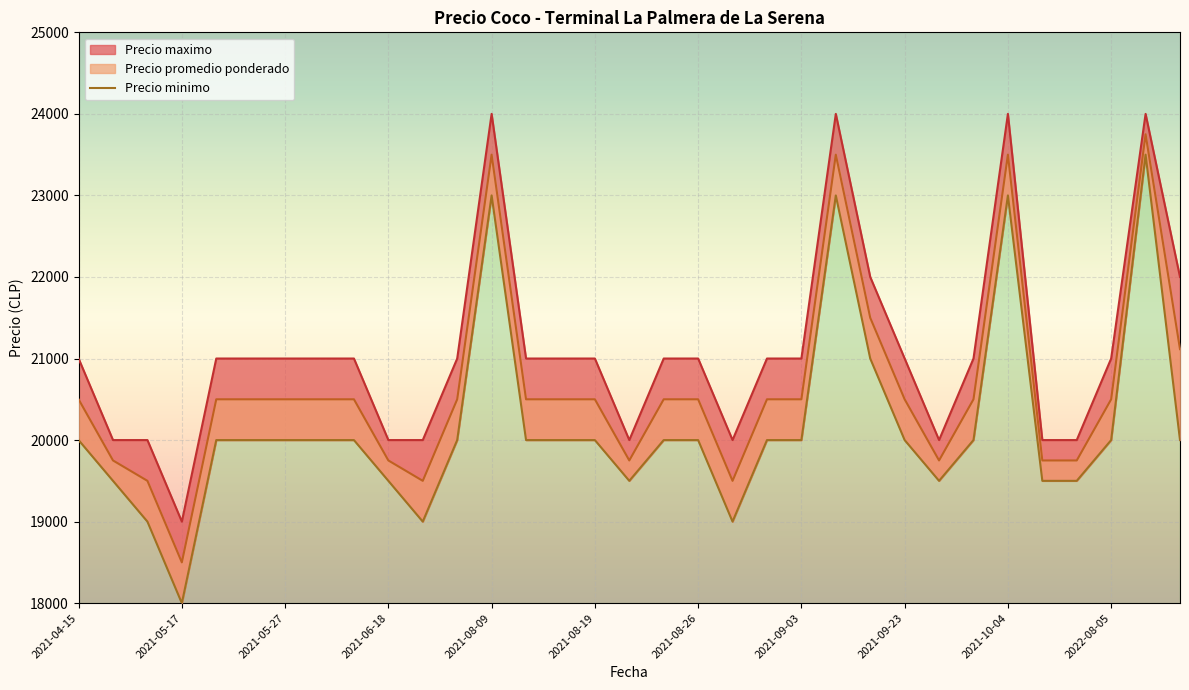

True or false: Precio minimo and Precio promedio ponderado intersect in this chart.

False